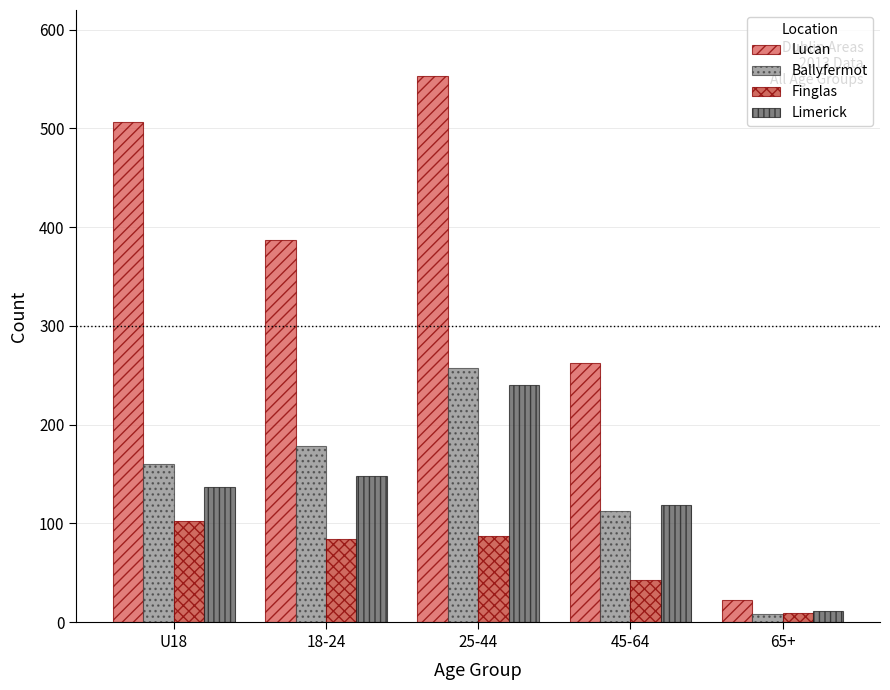

What is the lowest value of the Limerick series?

11